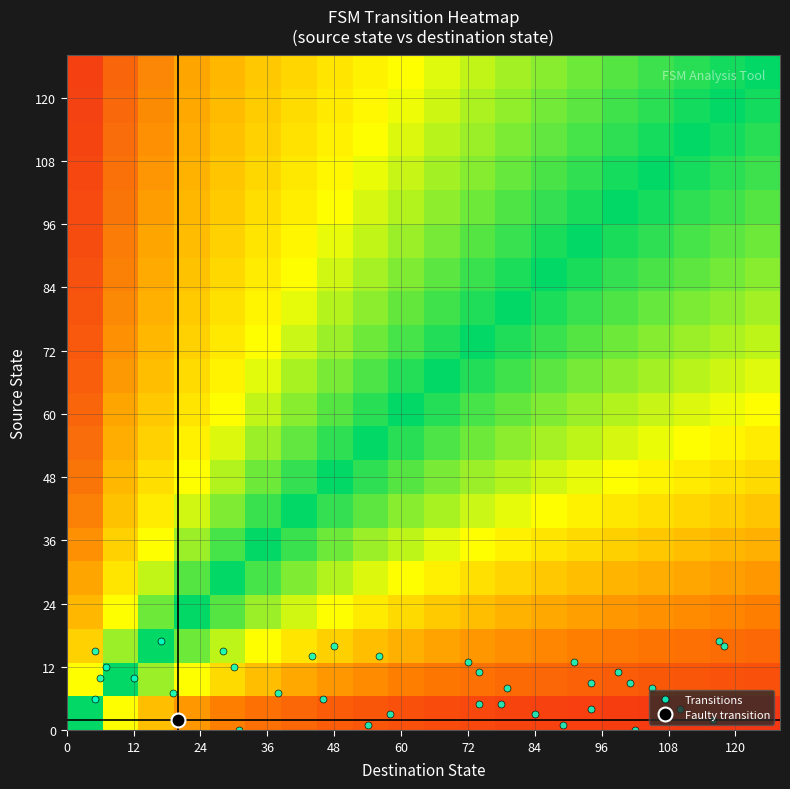

How many distinct data groups are displayed?

20